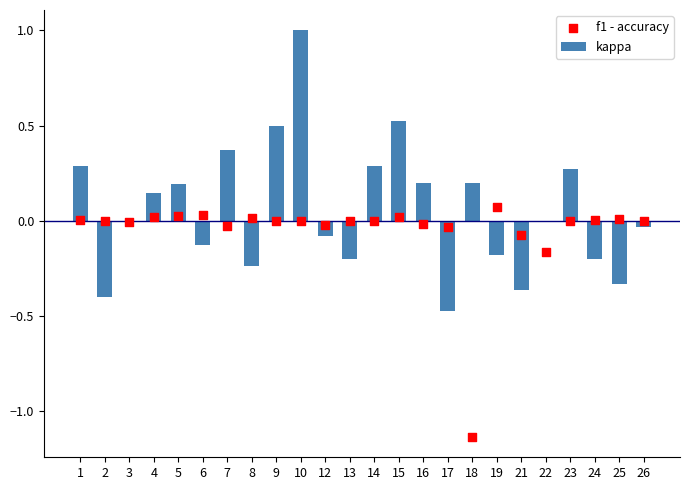

Which series reaches the minimum Y coordinate?

f1 - accuracy